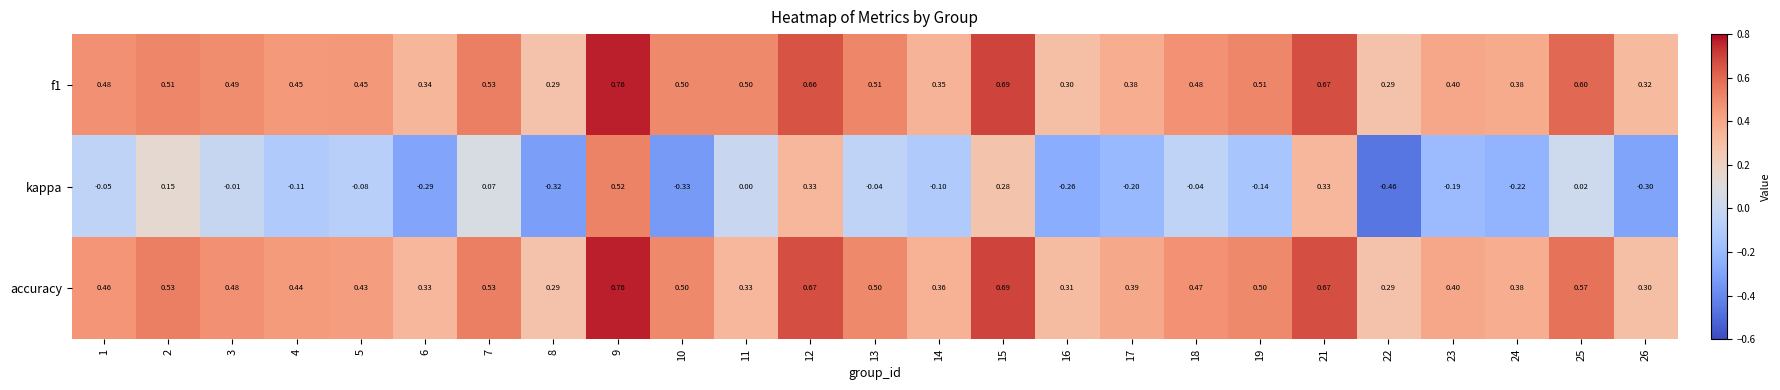

Which series has the largest range (max minus min)?

kappa